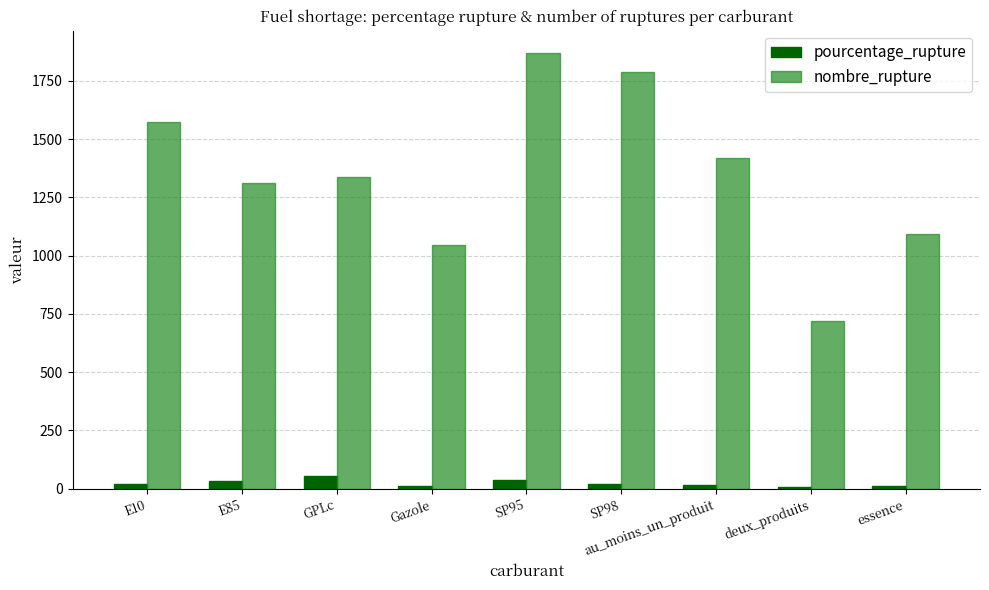

The value of nombre_rupture at au_moins_un_produit is 1937.7. True or false?

False